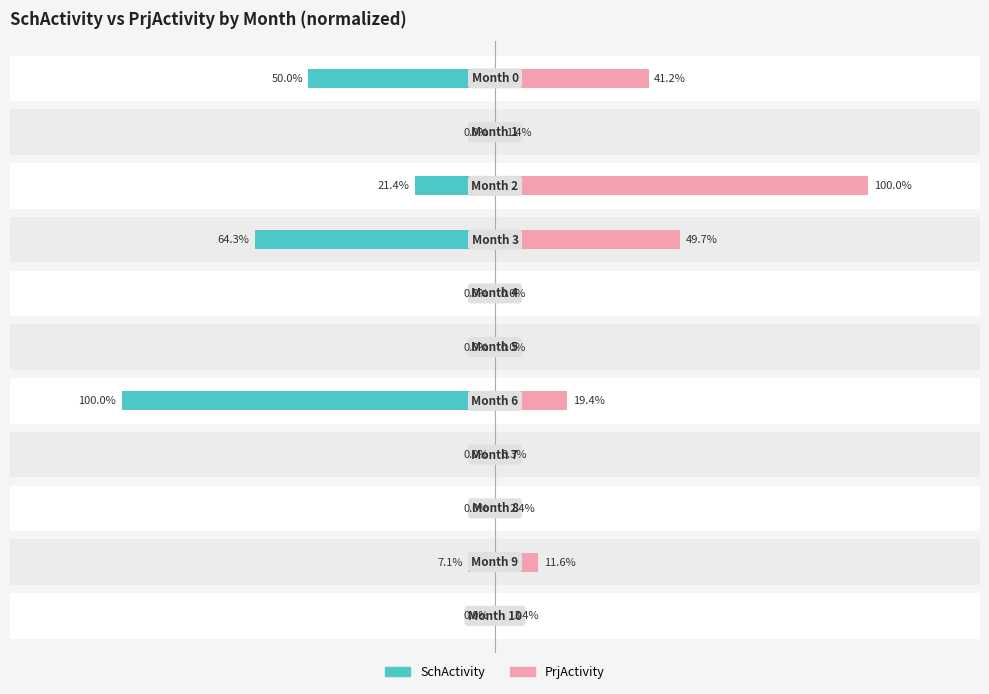

What is the difference between the maximum and minimum values in the PrjActivity series?

100.0